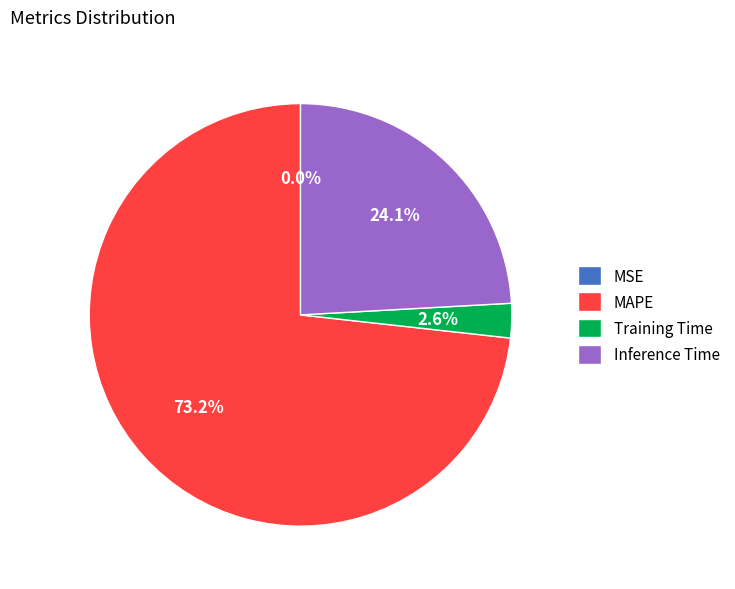

What is the largest slice in the pie chart?

MAPE